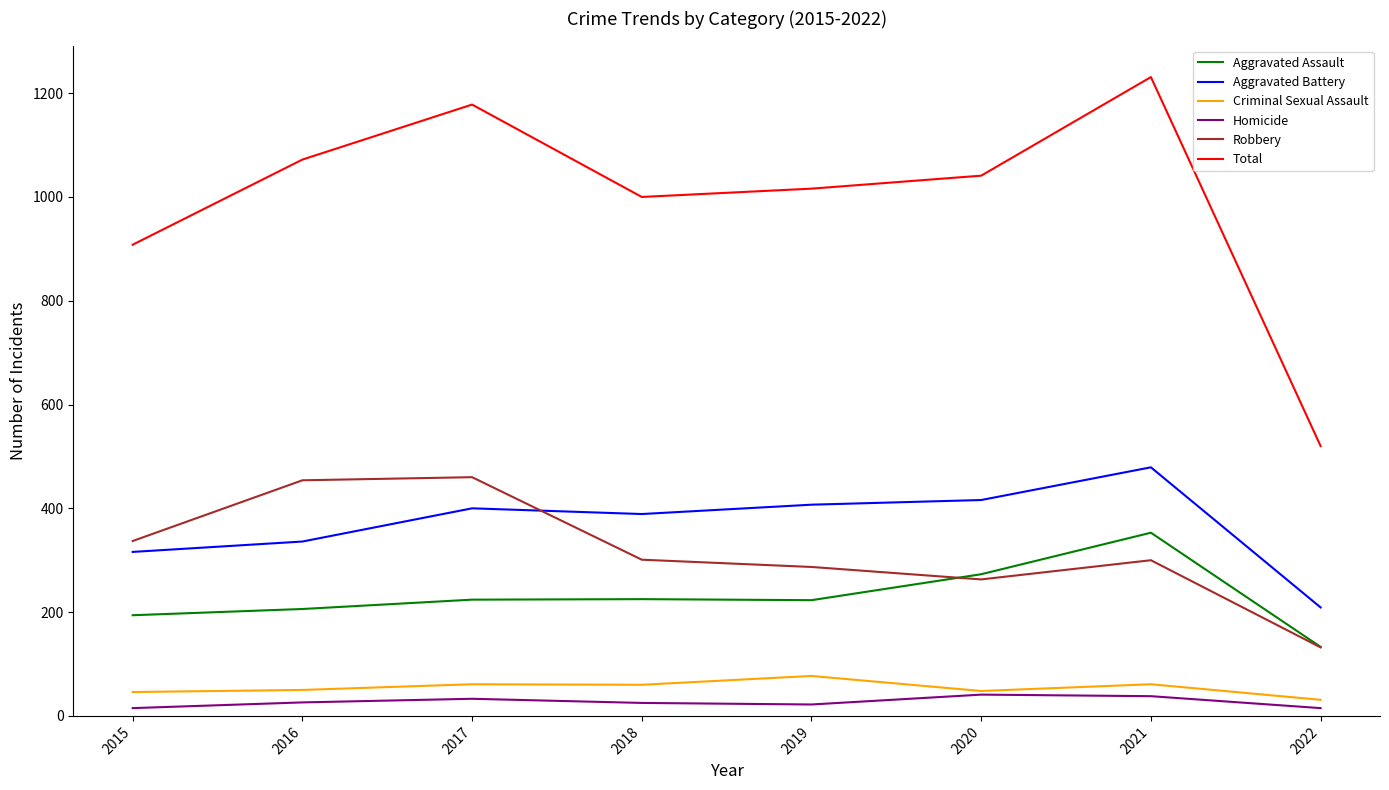

What are all the series names shown in the legend?

Aggravated Assault, Aggravated Battery, Criminal Sexual Assault, Homicide, Robbery, Total